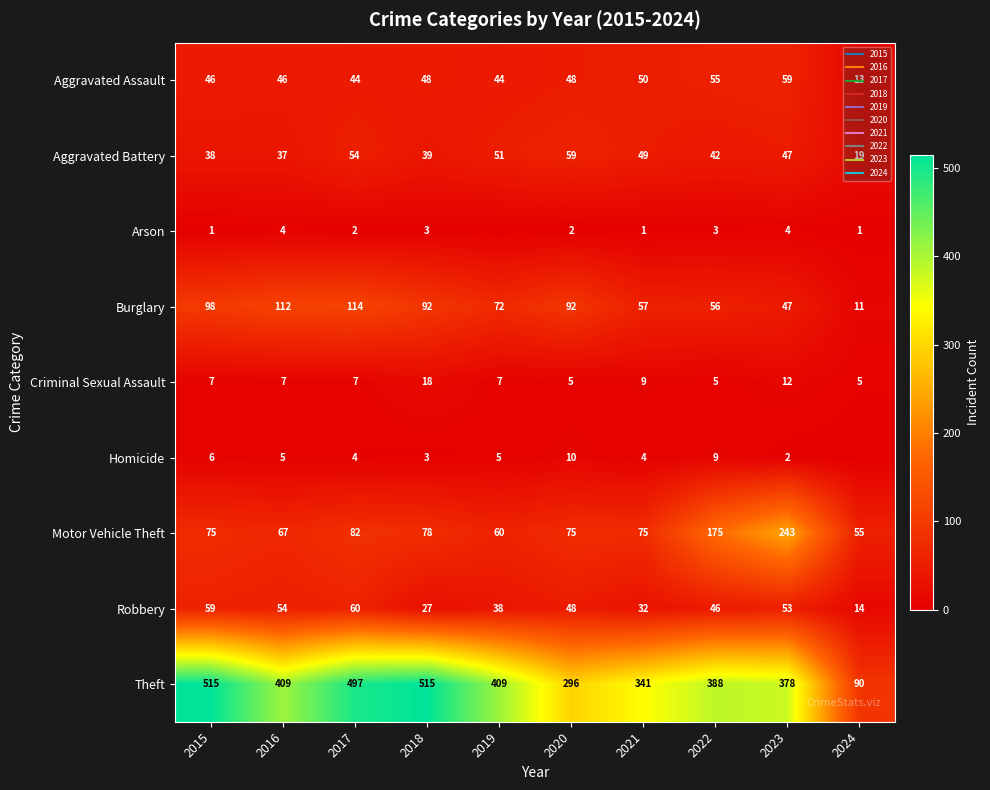

What is the total value across all series at 2024?

208